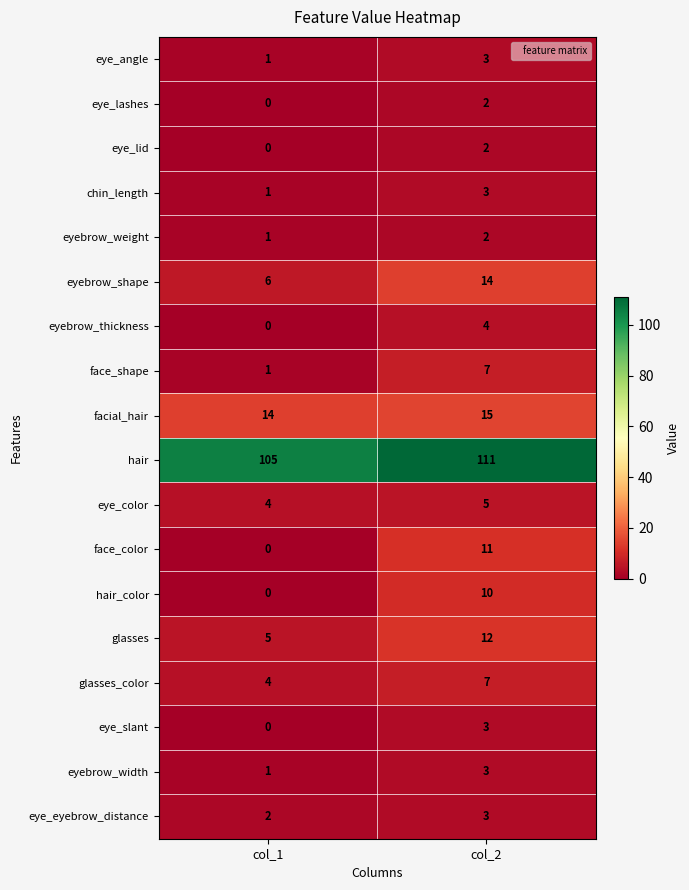

Which series has the widest spread of values?

face_color